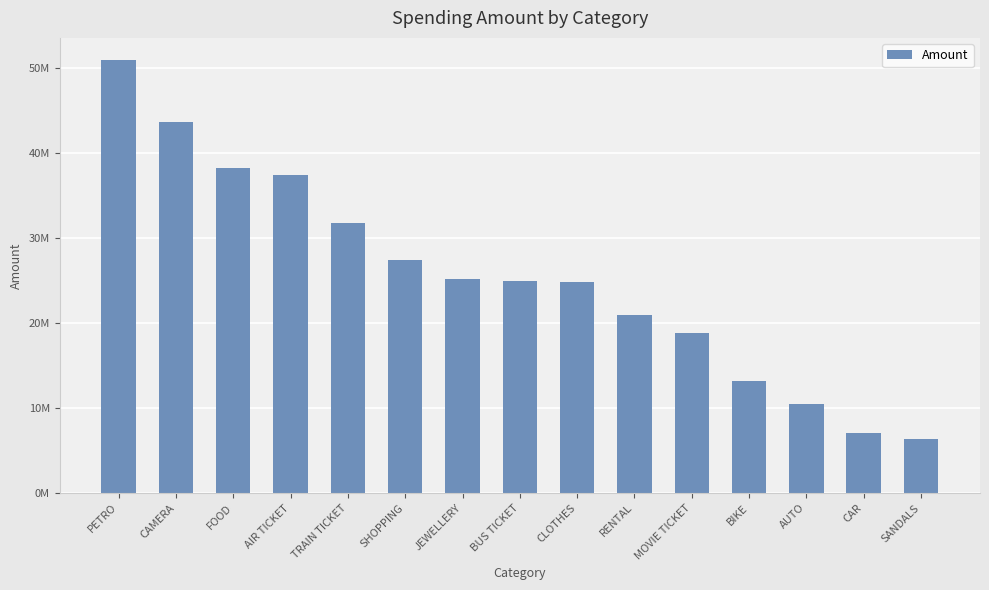

Which category has the highest value across all series?

PETRO